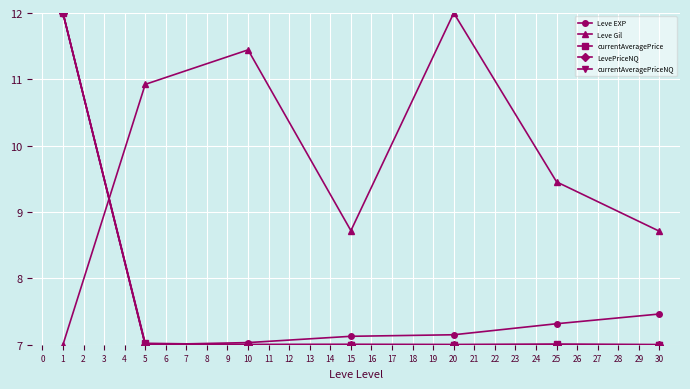

Between 5 and 20, which series saw the biggest shift?

Leve Gil